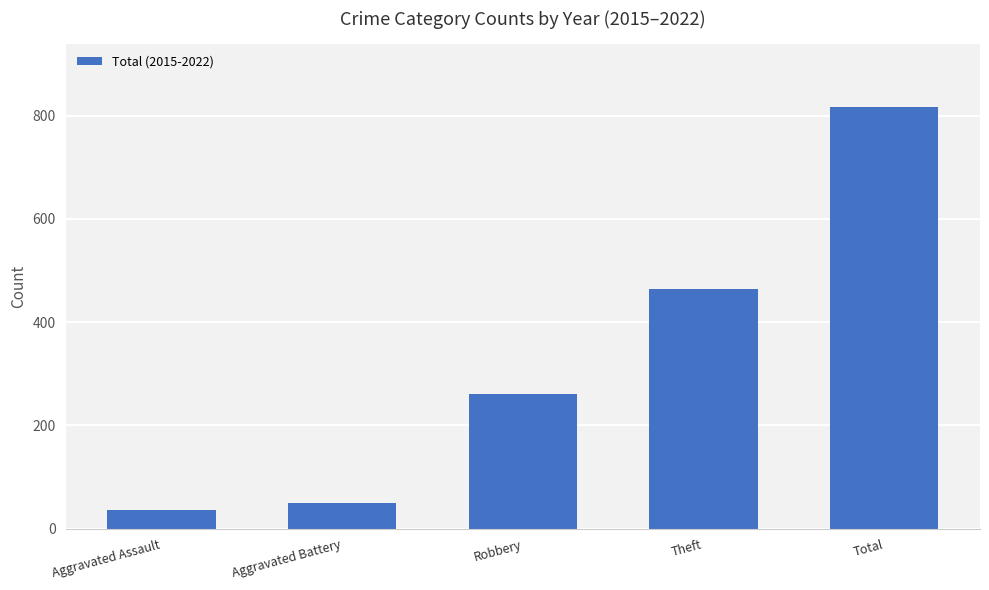

Read the value at Robbery.

261